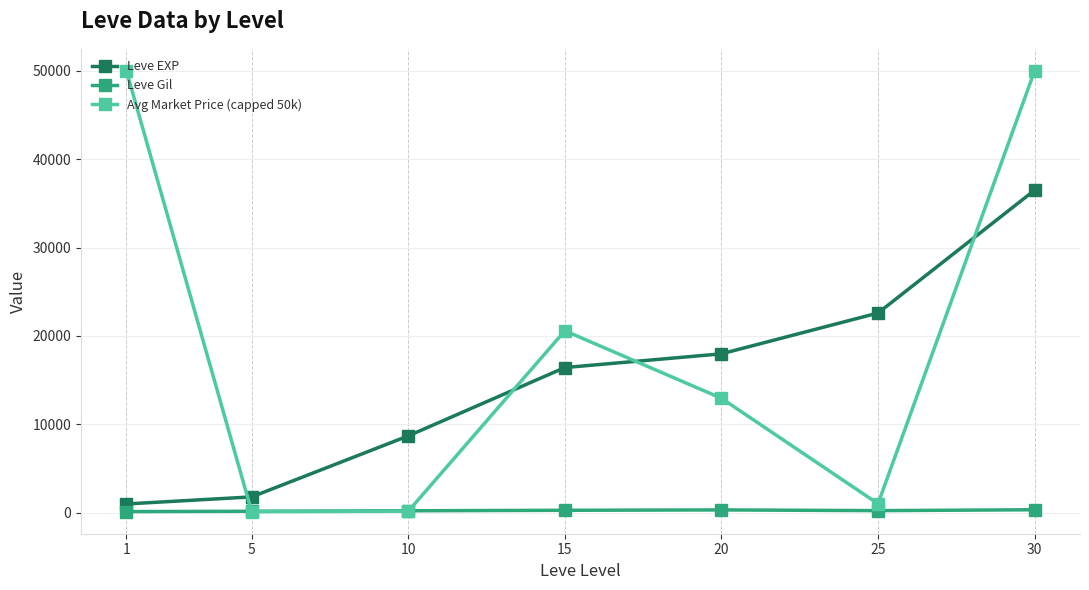

At which category is the sum across all series the highest?

30